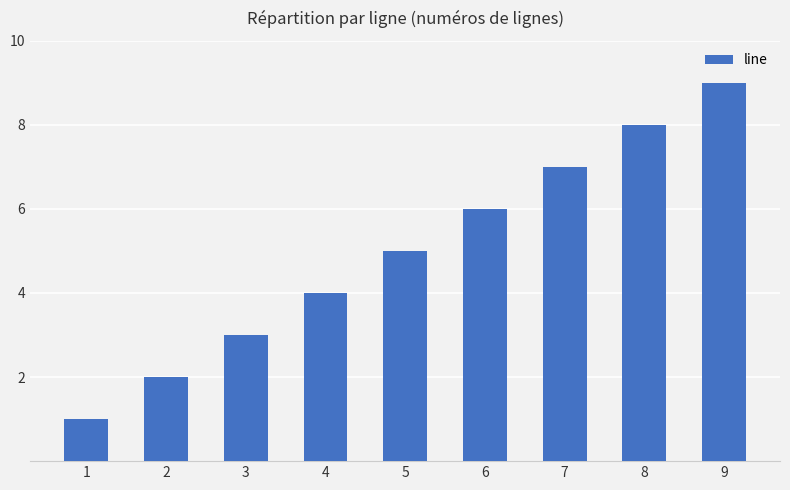

What is the average value?

5